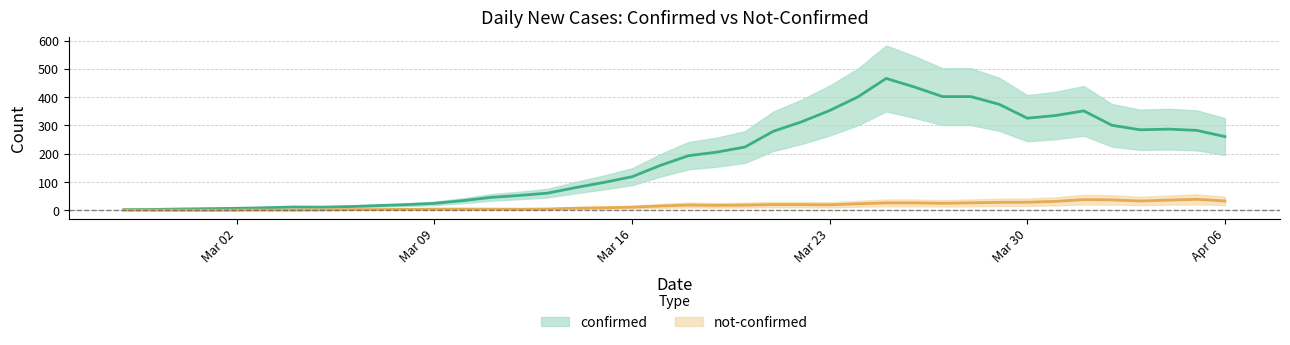

What position from the right is 2020-04-04?

3